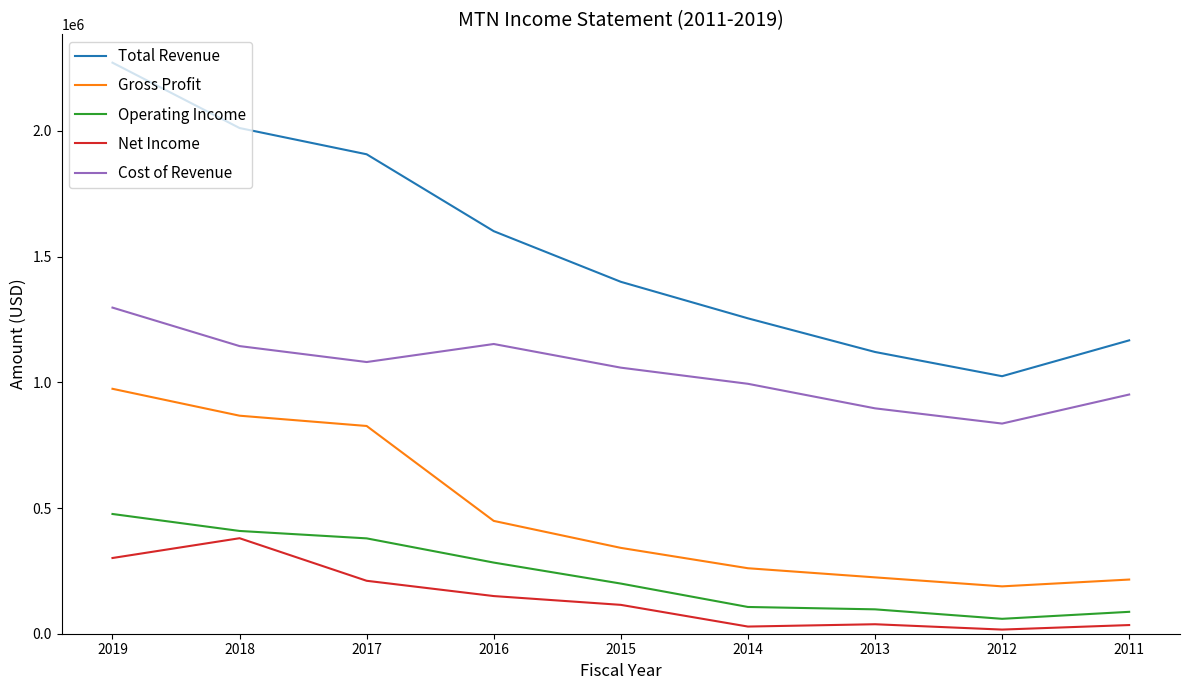

What is the maximum value for Cost of Revenue?

1297300